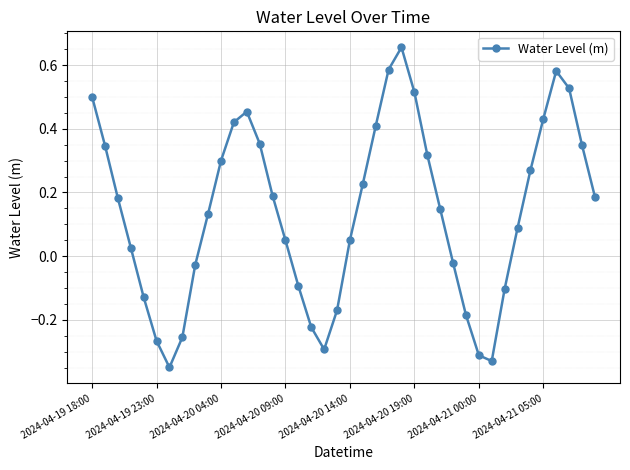

What is the difference between the maximum and minimum values?

1.0